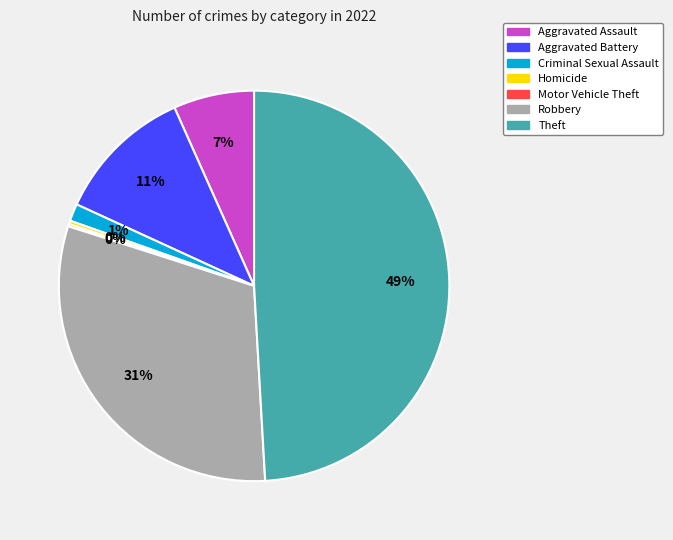

Combined, do Aggravated Battery and Robbery account for over 50%?

No